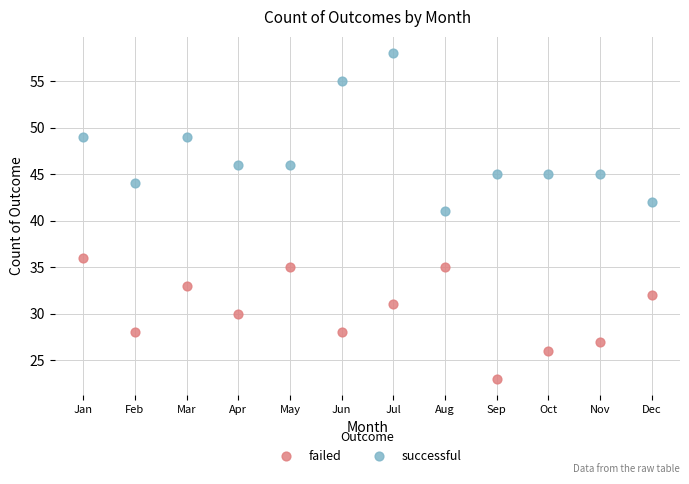

Which series reaches the maximum Y coordinate?

successful